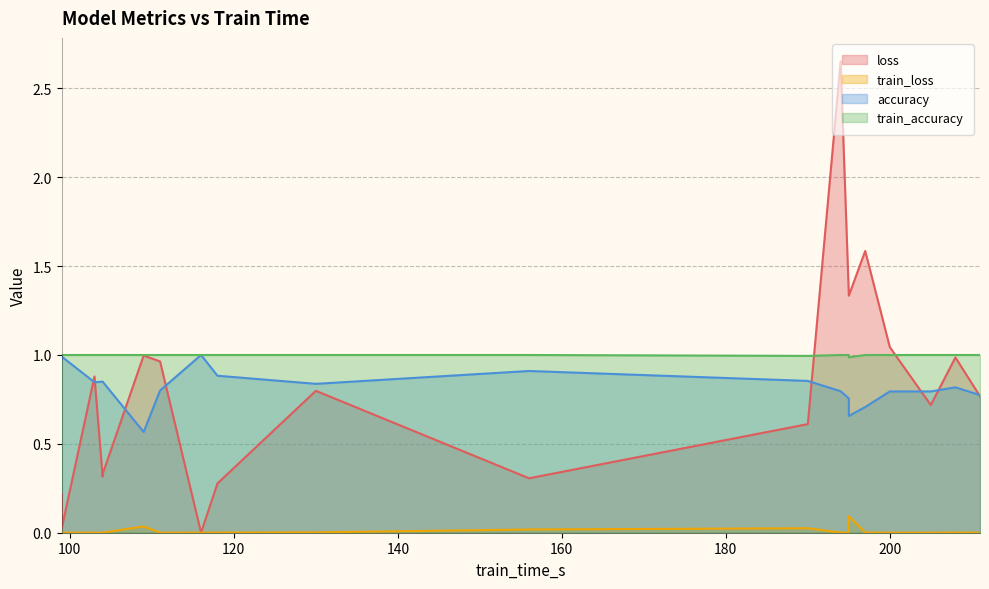

At how many categories does at least one series exceed 2?

1